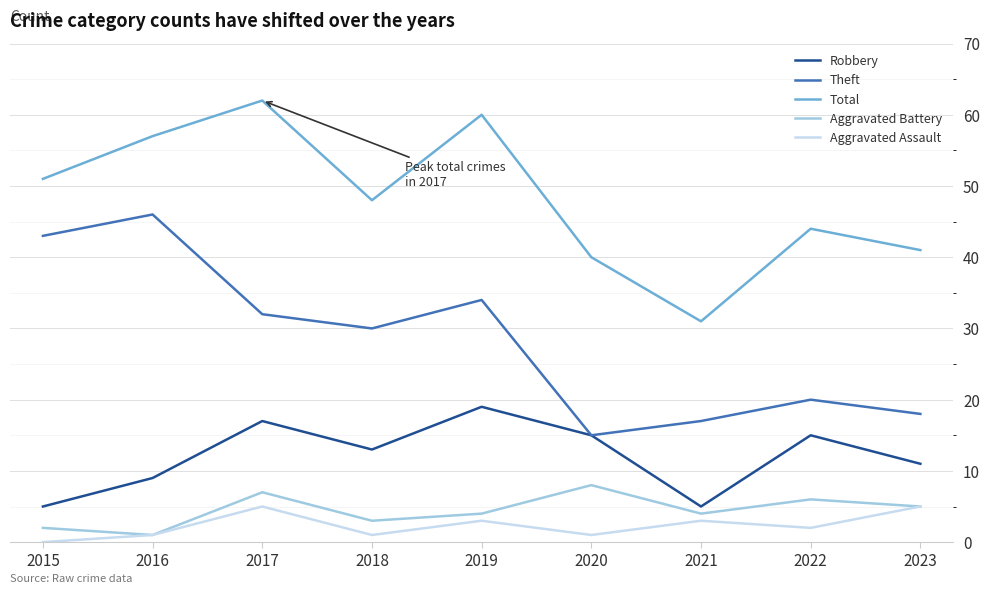

Is this an area chart (filled region under the line)?

No